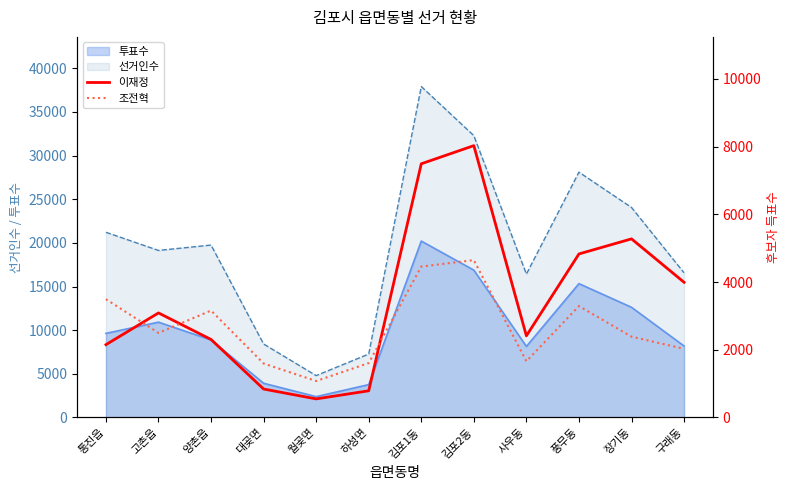

True or false: 투표수 and 선거인수 intersect in this chart.

False